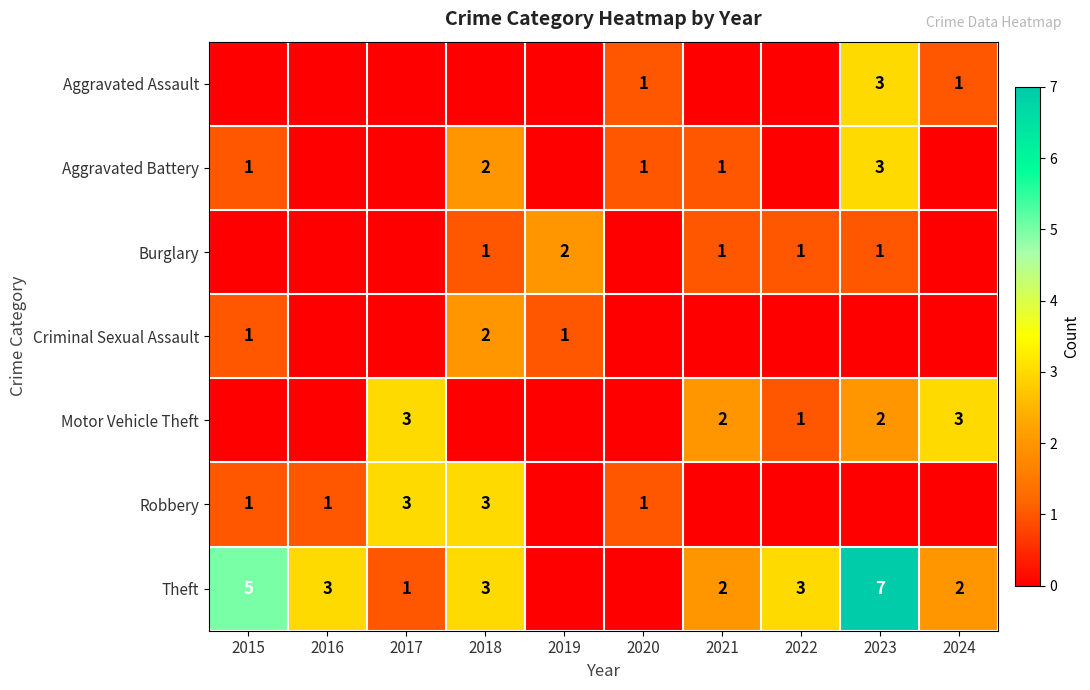

At which category is the sum across all series the highest?

2023